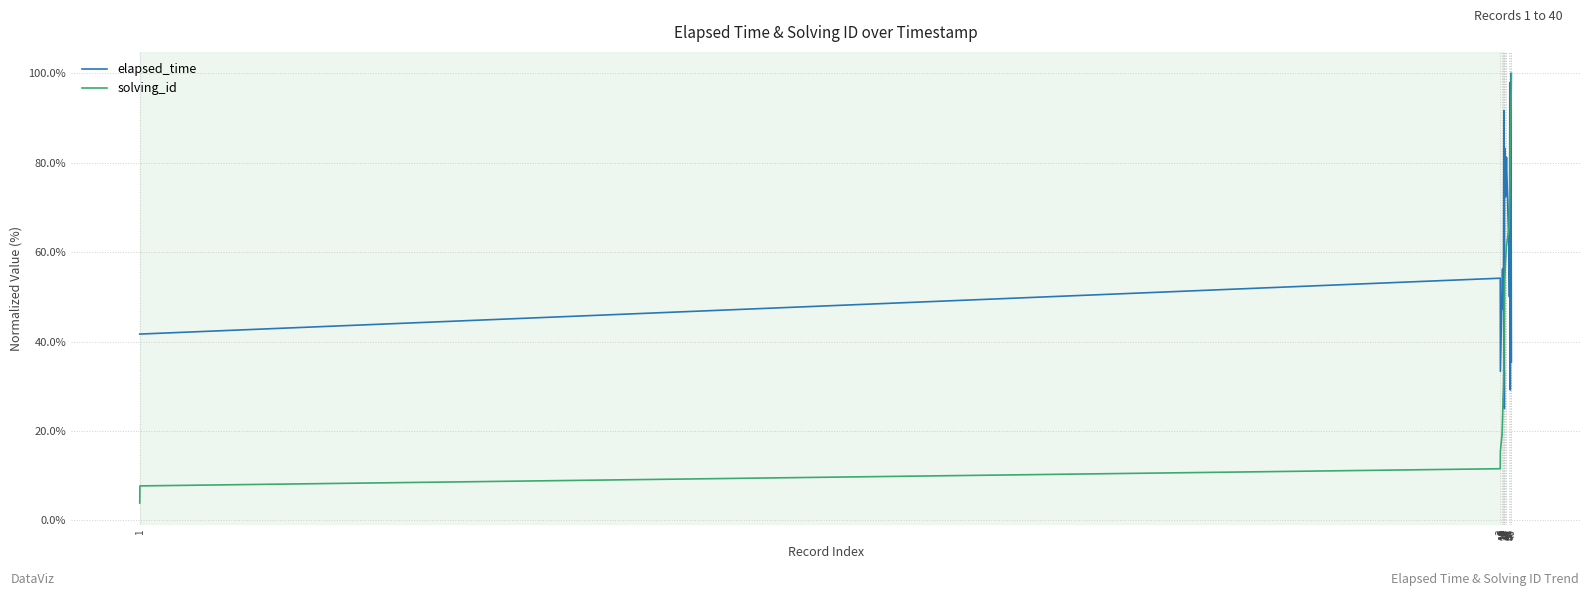

How many categories are shown in the chart?

40